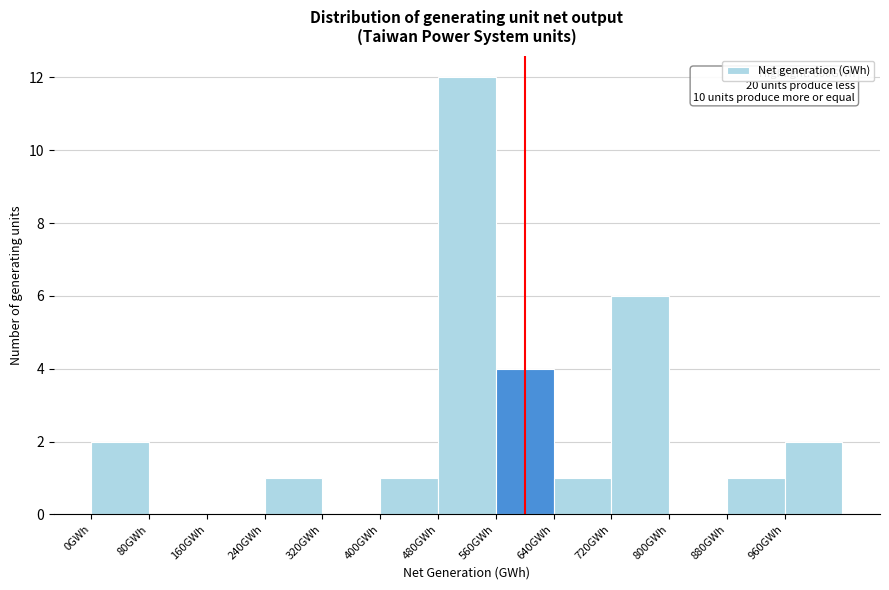

Which range on the x-axis has the tallest bar?

480 to 560